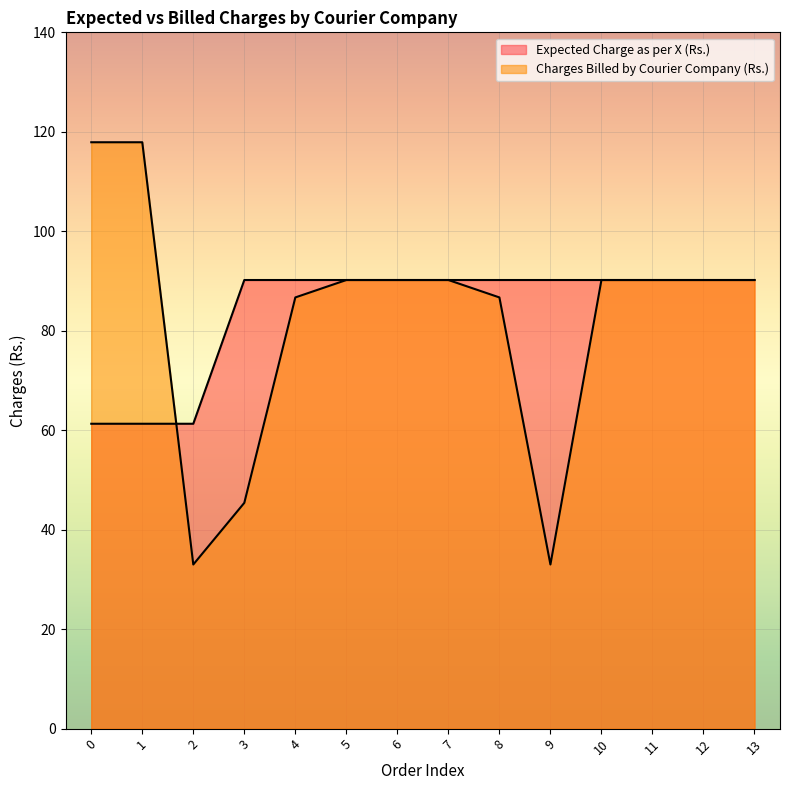

How many values in the Charges Billed by Courier Company (Rs.) series are below 90?

5